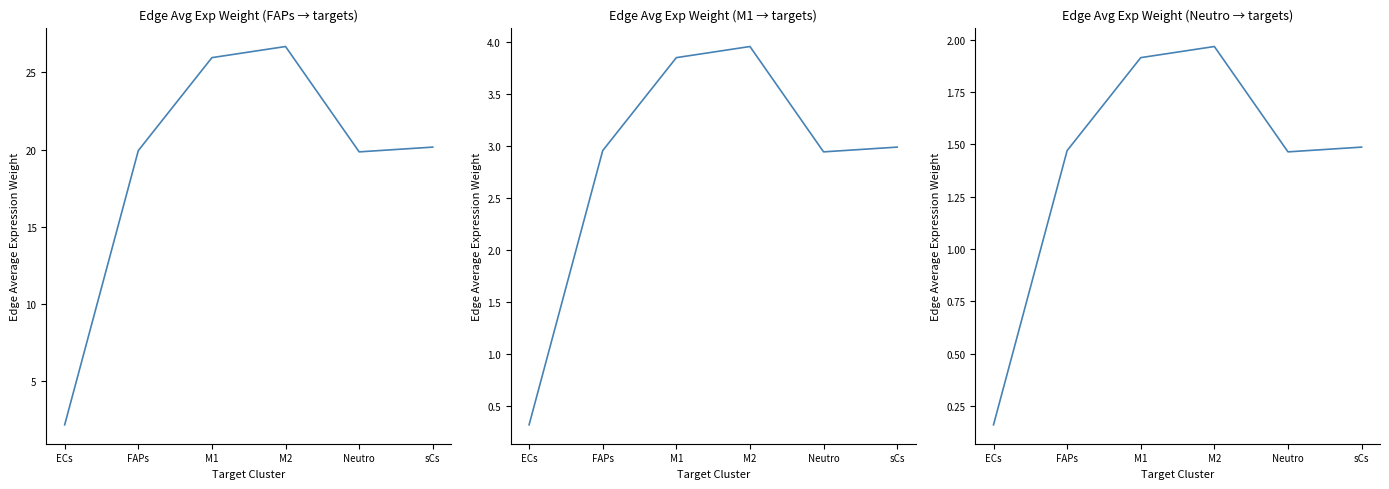

Rank the categories by FAPs value from highest to lowest.

M2, M1, sCs, FAPs, Neutro, ECs